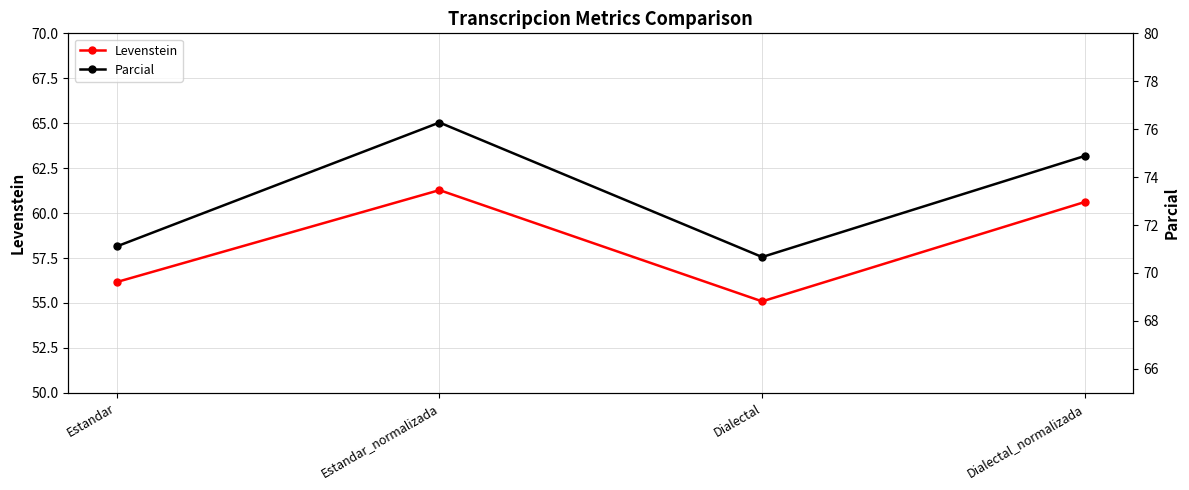

At how many categories does at least one series exceed 63?

4